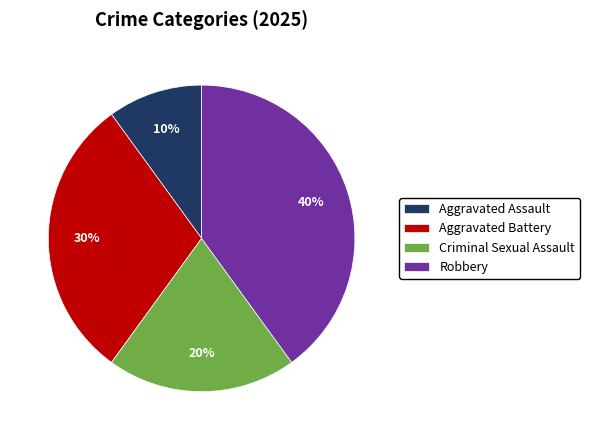

To the nearest percent, what percentage of the pie is Criminal Sexual Assault?

20%